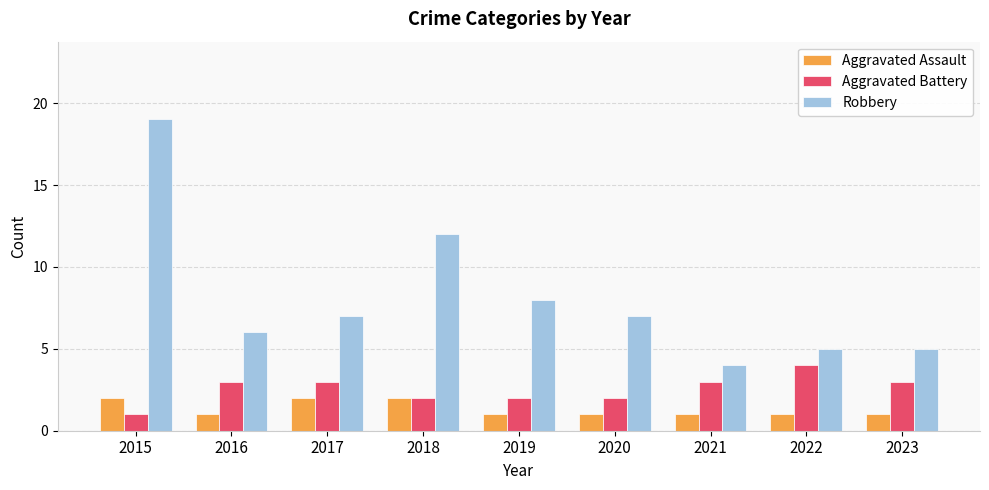

Read the Aggravated Assault value at 2016.

1